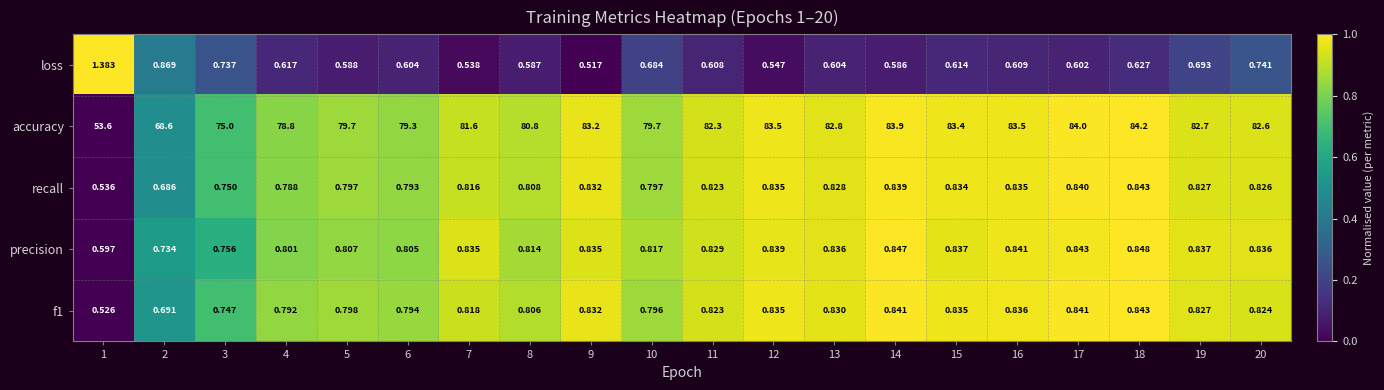

What is the greatest value displayed?

84.2